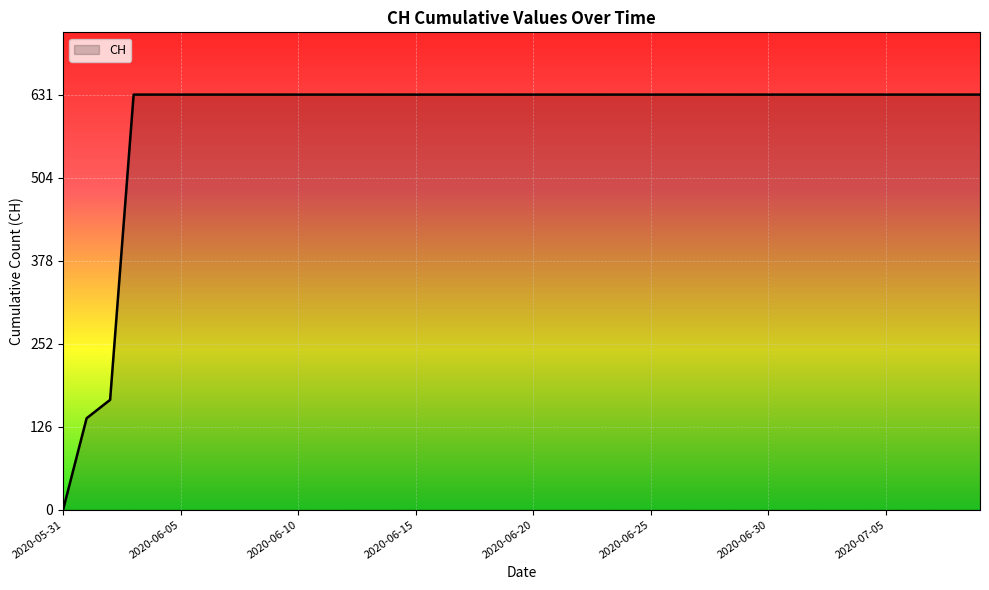

How many values are below 631?

3